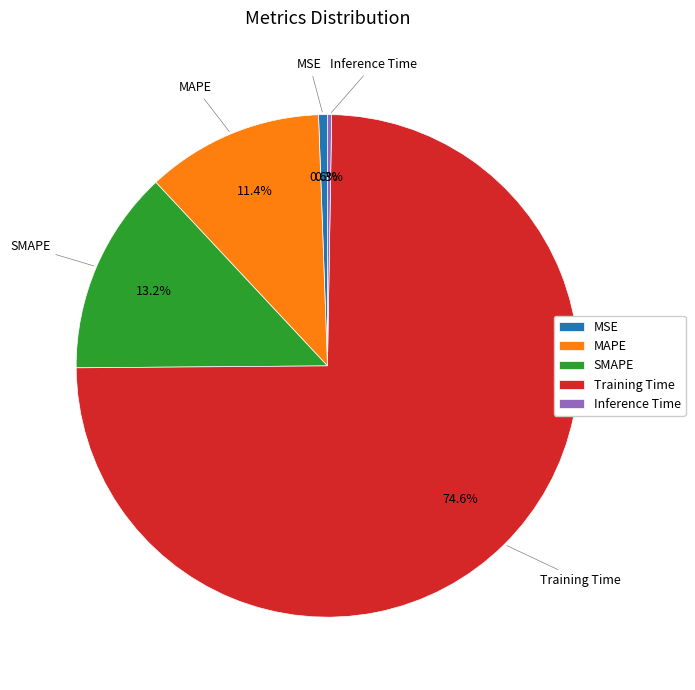

Which category has the biggest portion of the pie?

Training Time